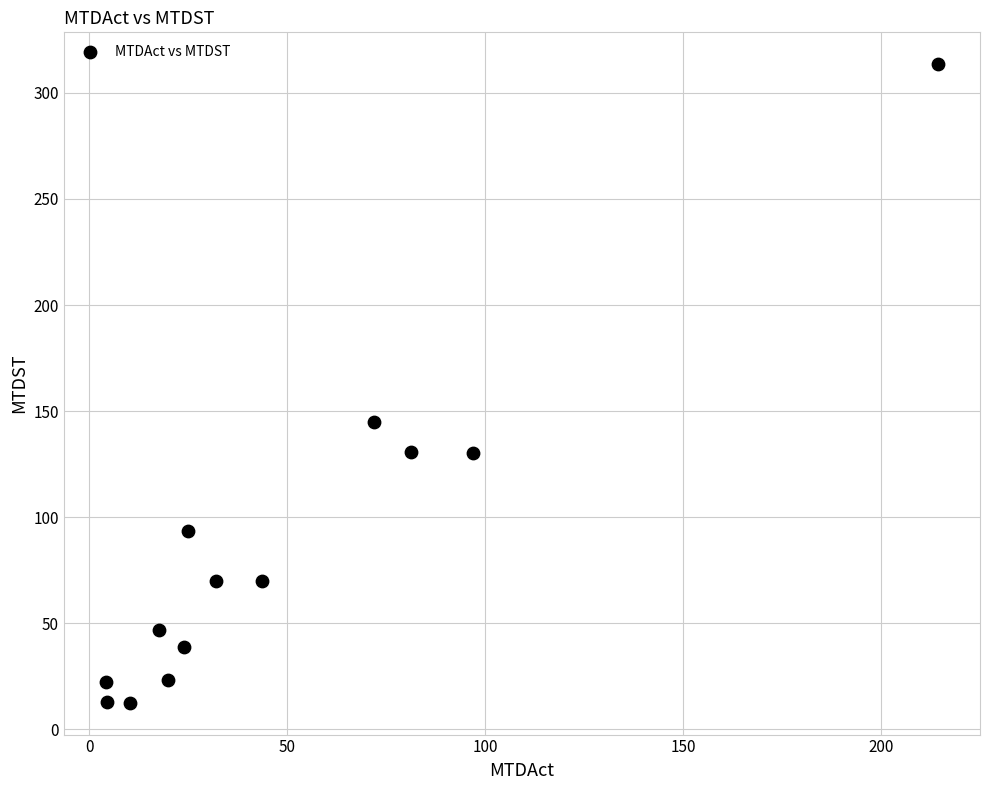

What Y value in the scatter plot is closest to 163?

145.0